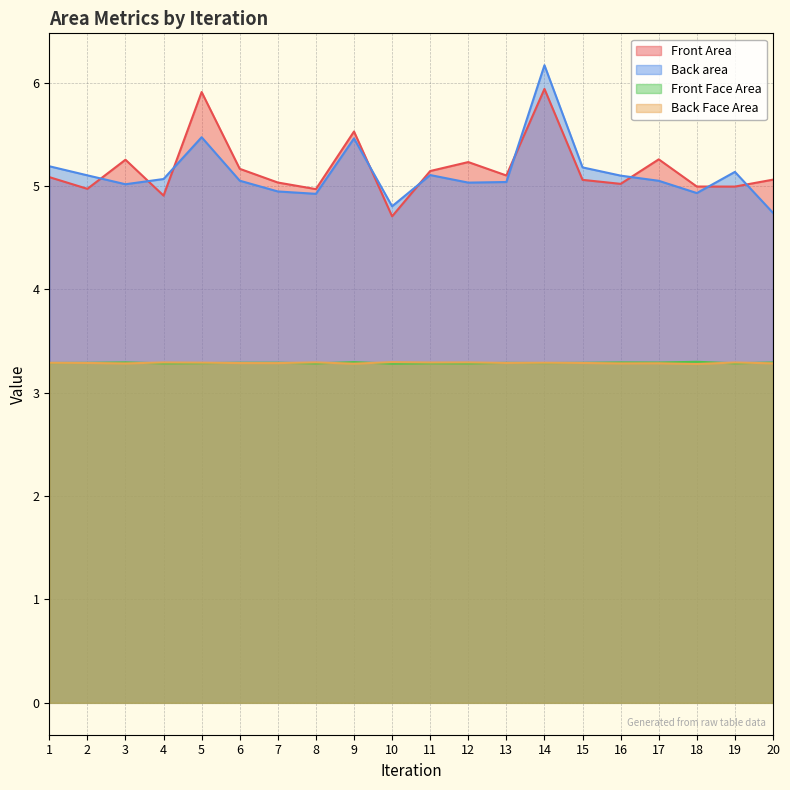

What is the sum of the Front Area values at 19 and 11?

10.1